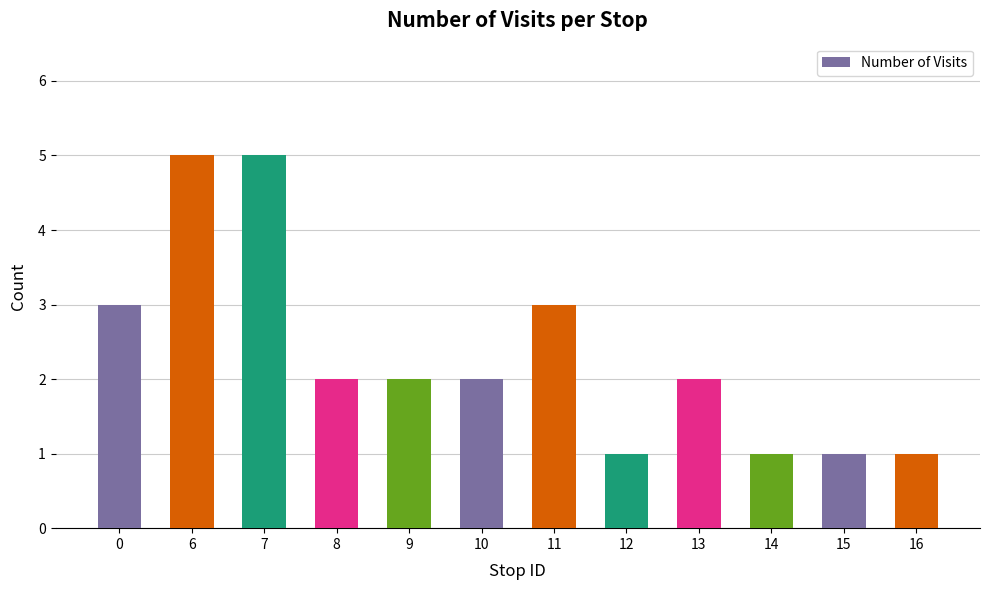

Reading left to right, what are all the values shown in this chart?

3	5	5	2	2	2	3	1	2	1	1	1